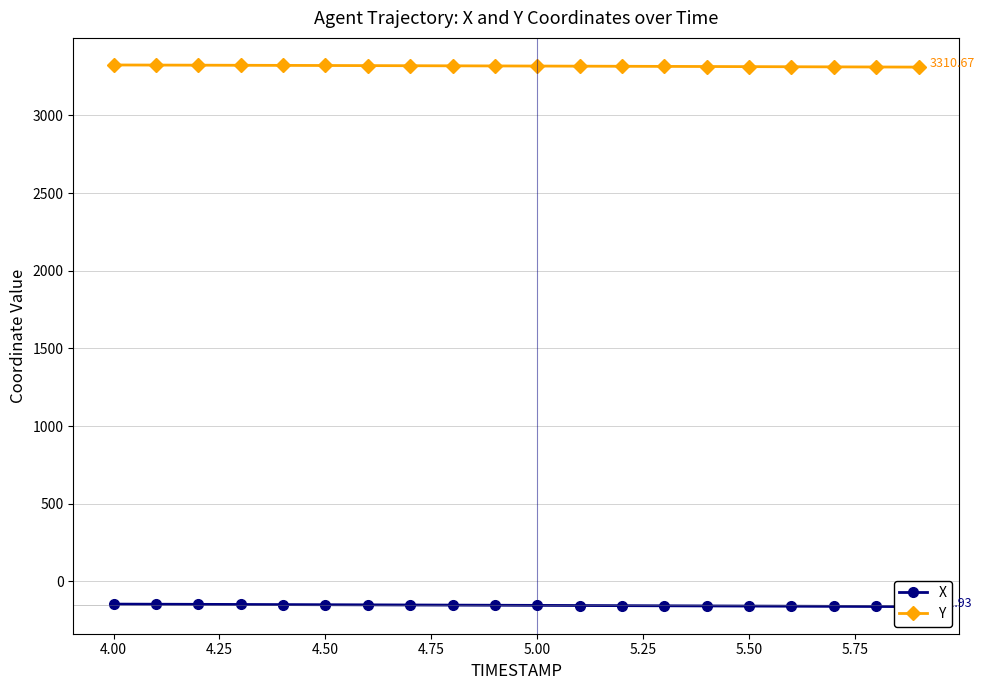

What is the average value of the X series?

-153.5